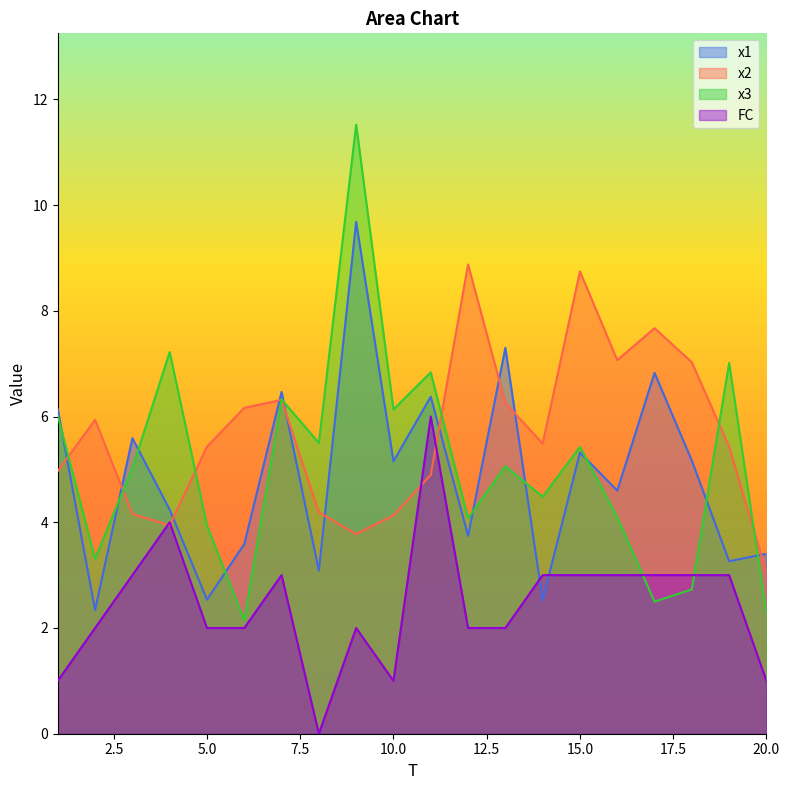

What is the sum of the x1 values at 7 and 14?

9.0